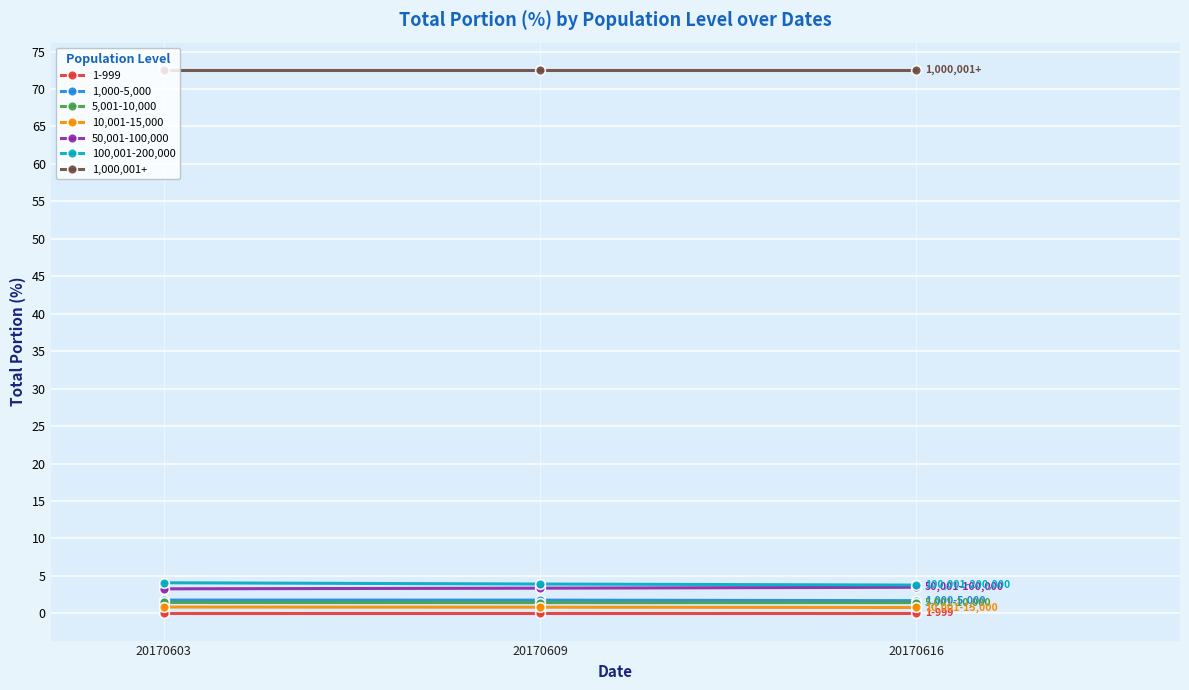

Which series has the largest total across all categories?

1,000,001+